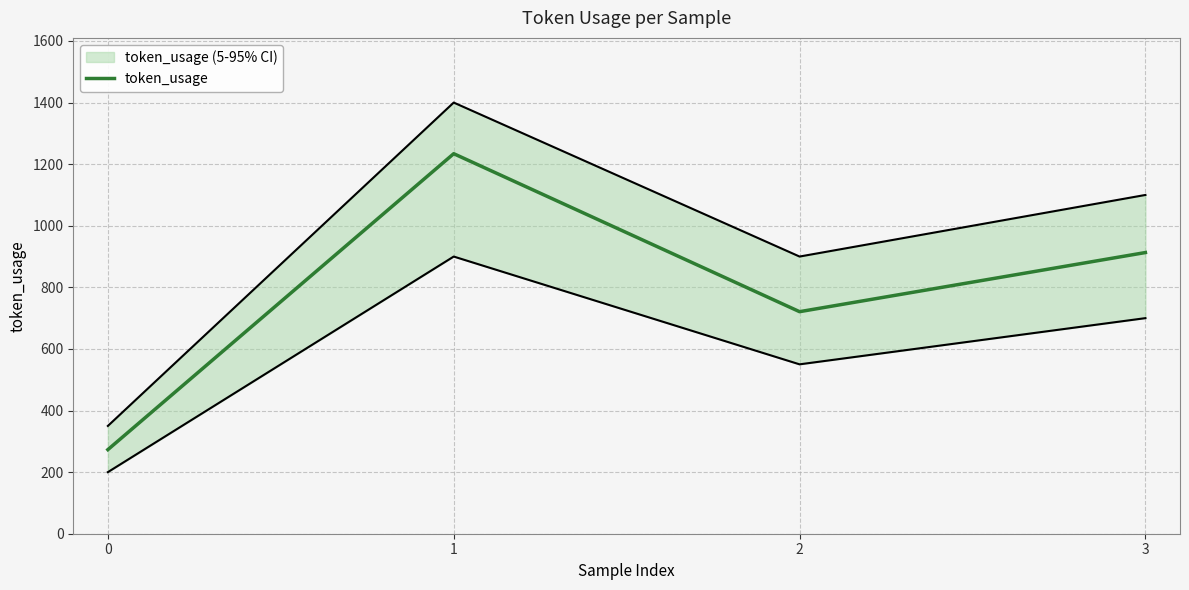

How many points are lower than both their immediate neighbors (excluding endpoints)?

1